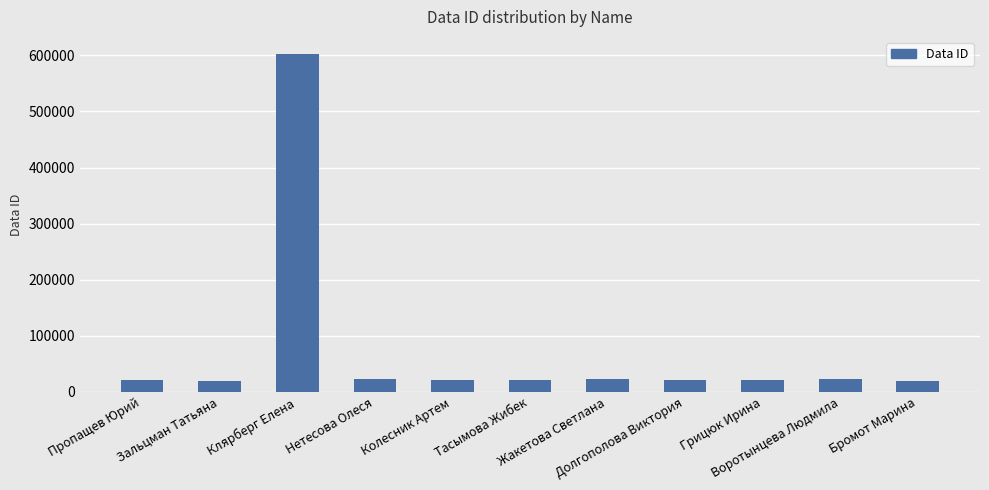

What is the change in value from Клярберг Елена to Колесник Артем?

-582556